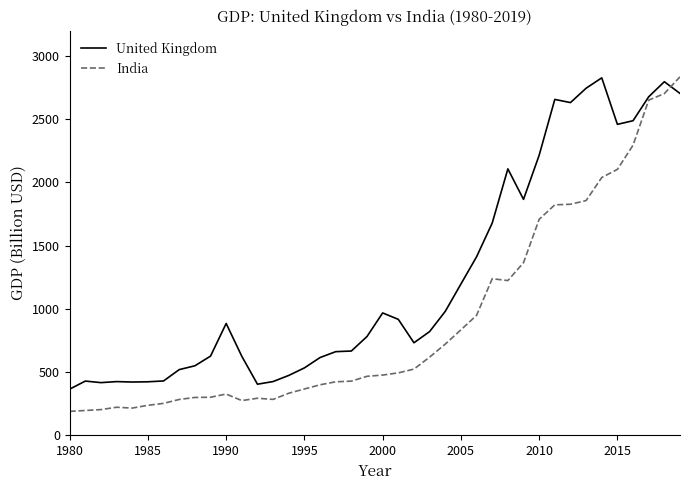

Which series has the largest range (max minus min)?

India